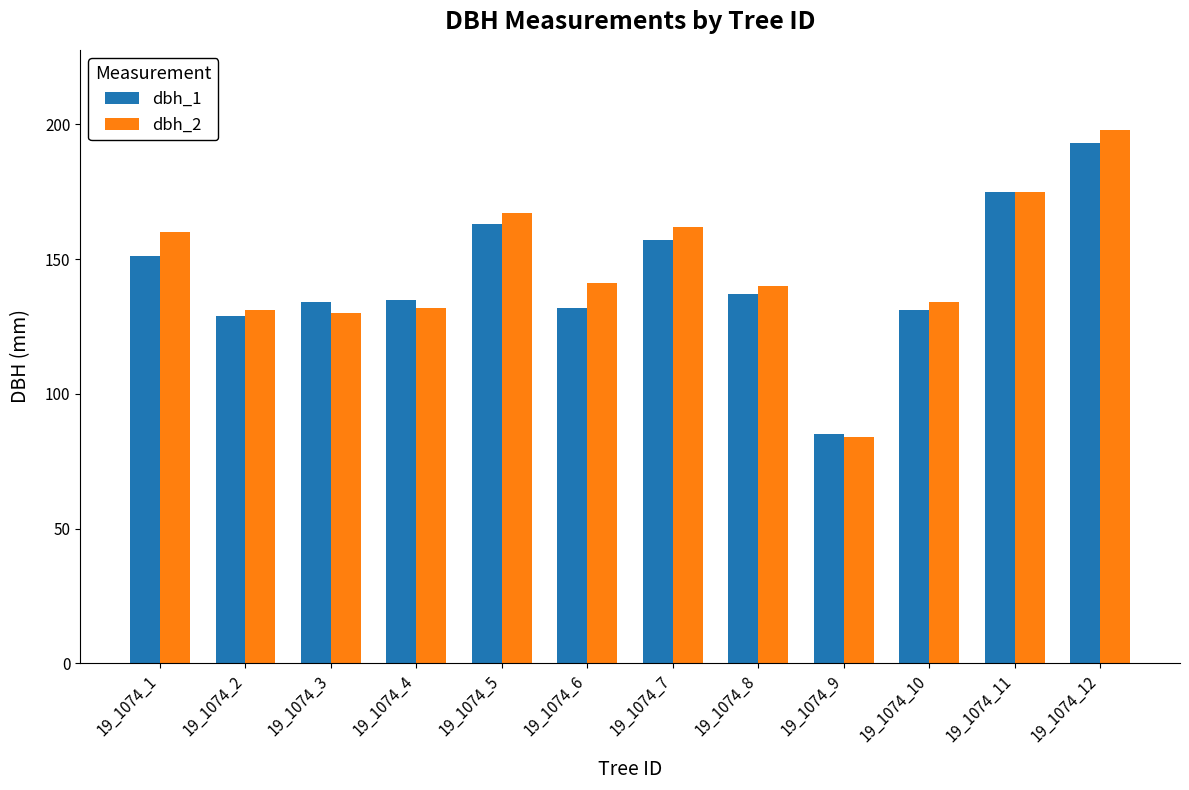

Is it true that dbh_2 equals 91 at 19_1074_2?

False